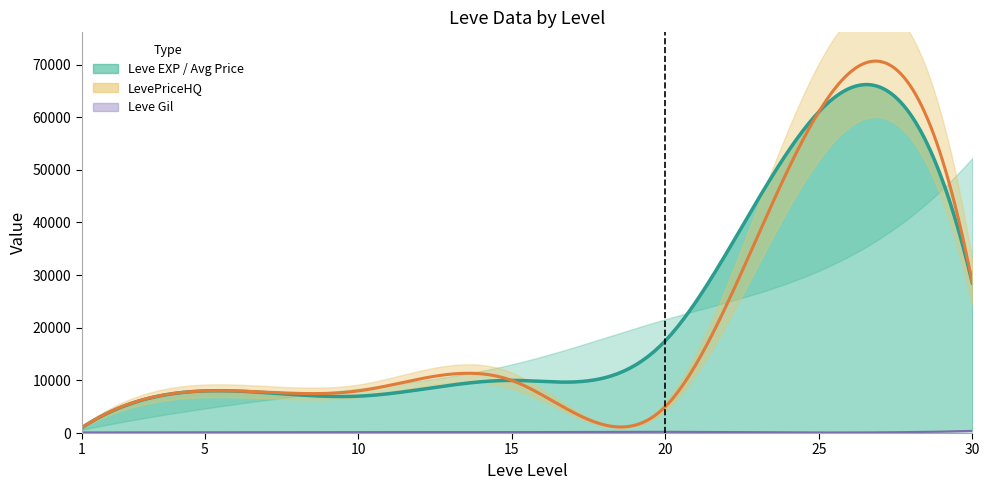

What is the difference between the maximum and minimum values in the Leve EXP series?

51590